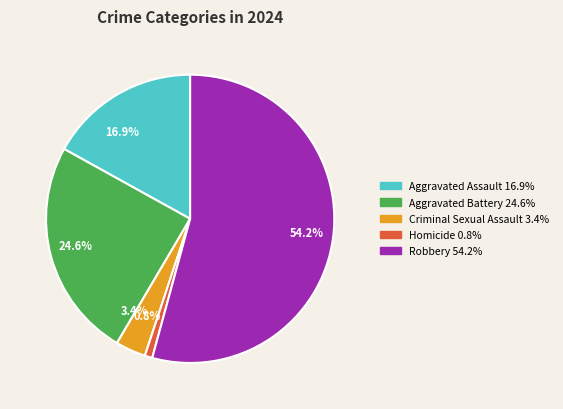

How many segments does this pie chart have?

5